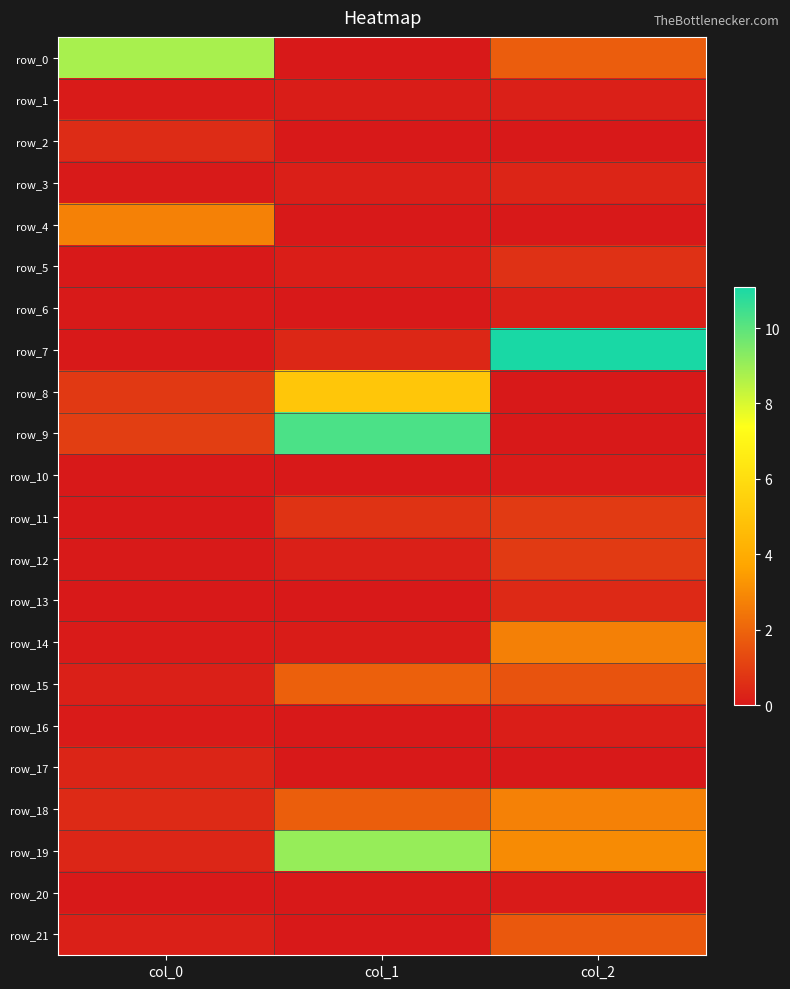

What value does the row_19 series have at col_0?

0.4